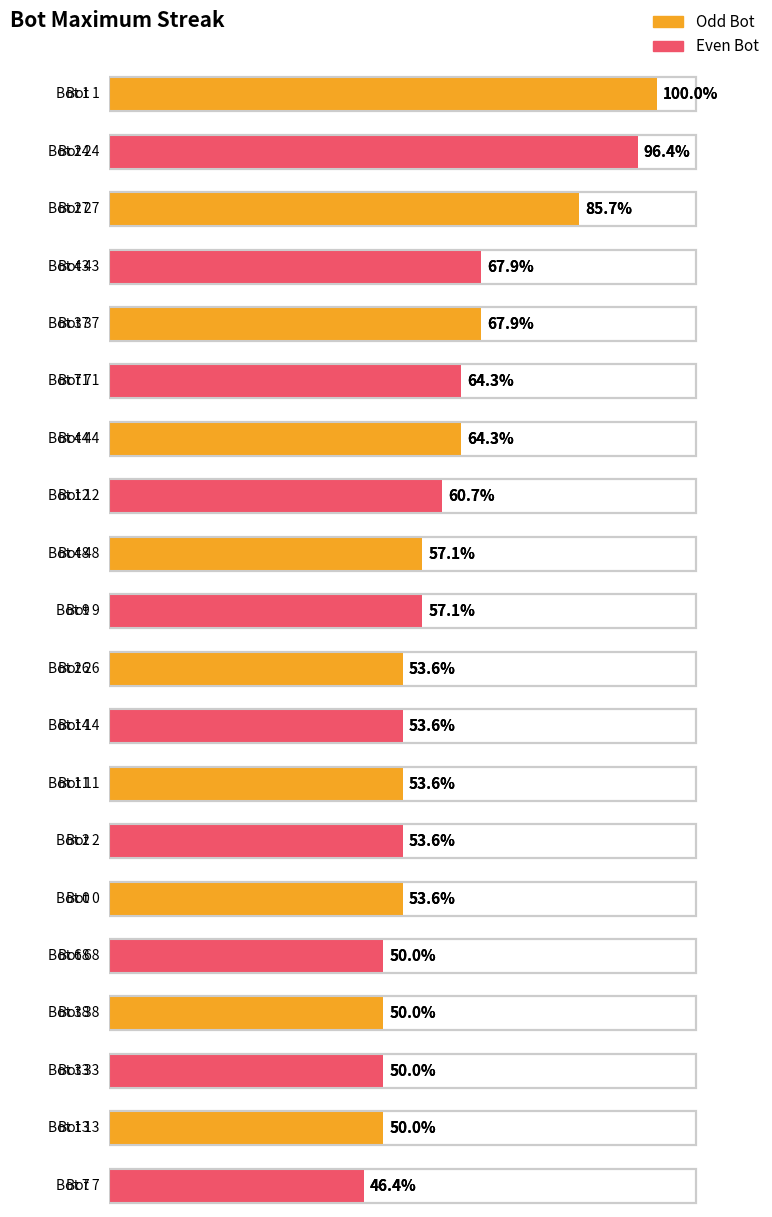

How many groups of bars are there?

20